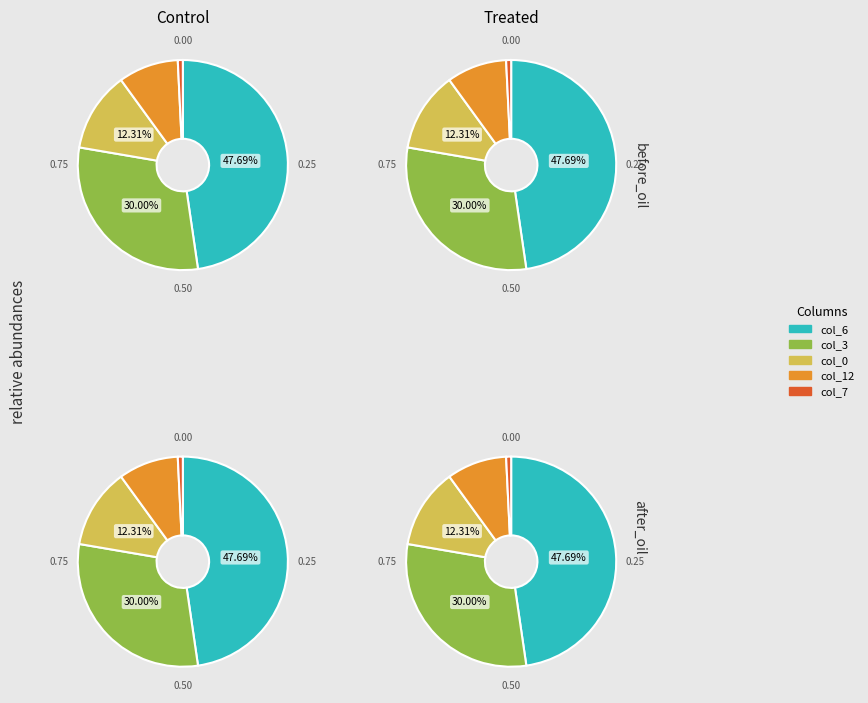

Does 27 account for over 50% of the chart?

No